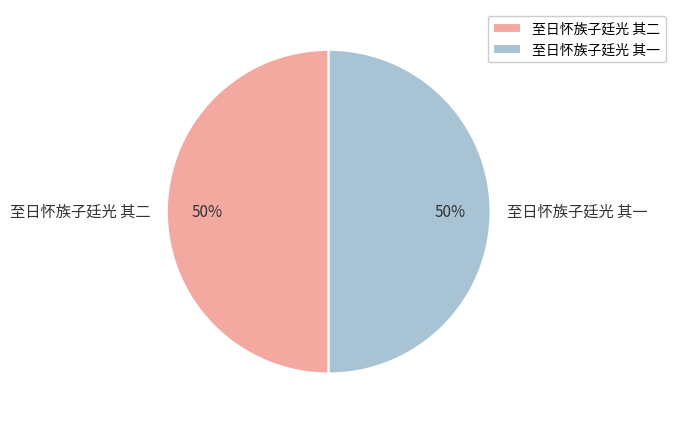

Approximately how many times larger is the value at 至日怀族子廷光 其一 compared to 至日怀族子廷光 其二?

1.0